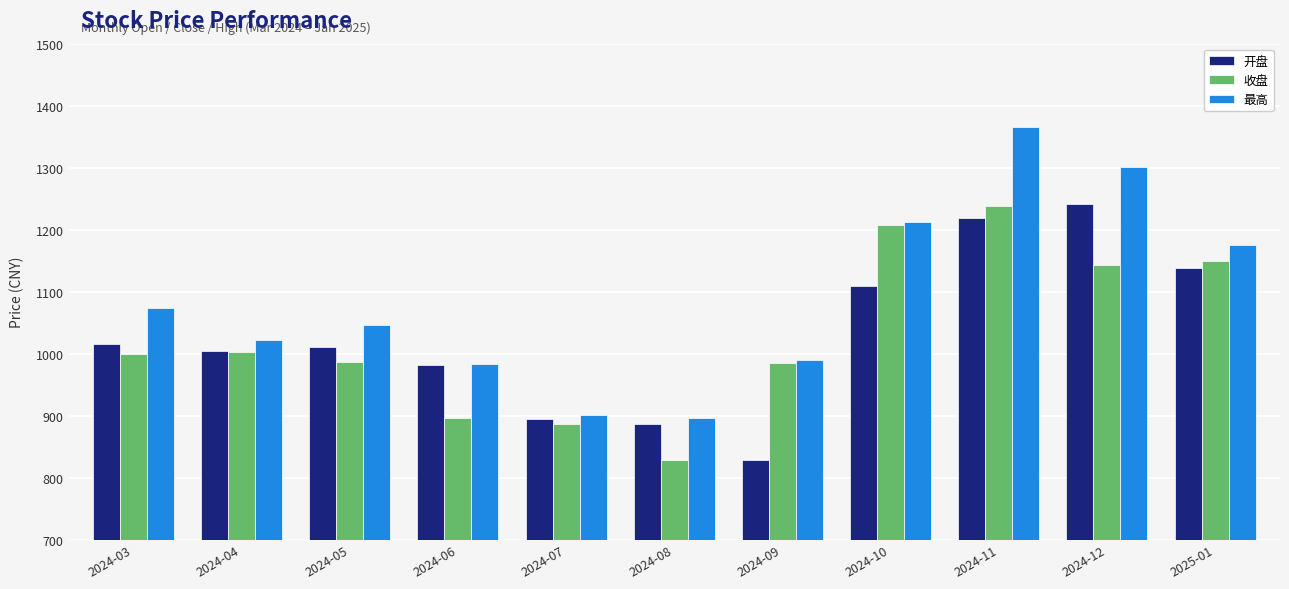

What is the difference between the 开盘 values at 2024-04 and 2024-12?

237.7